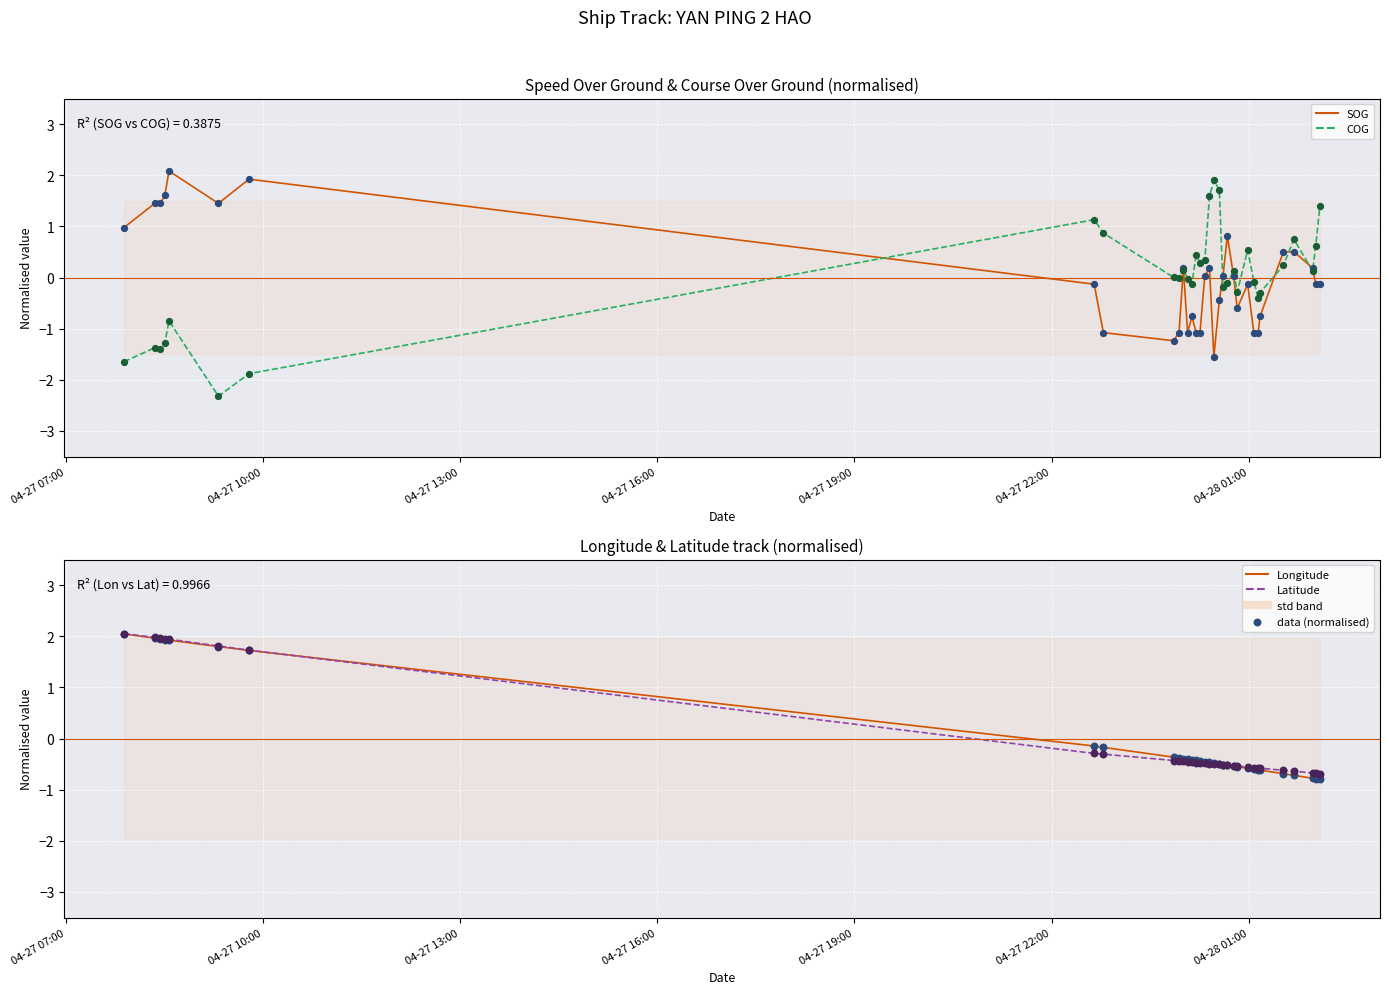

Which series contains the highest Y value?

SOG